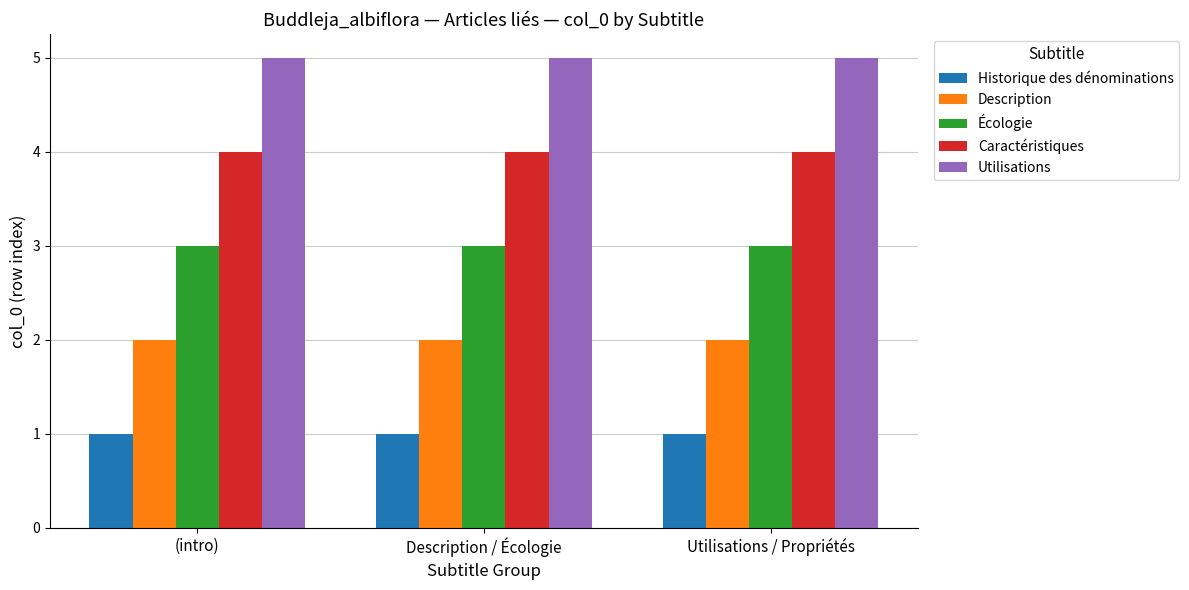

What is the label of the 1st bar from the right?

Utilisations / Propriétés